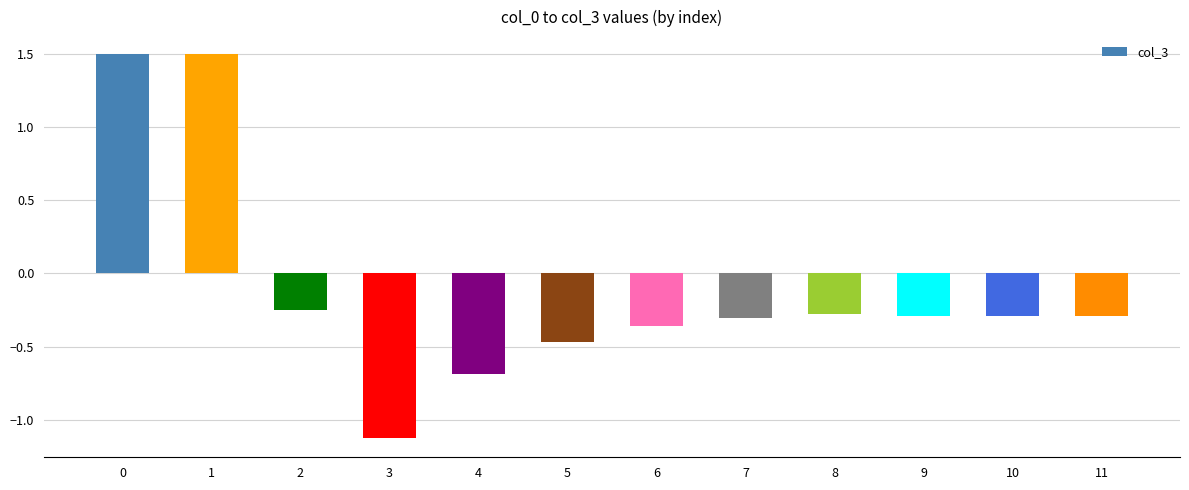

What is the smallest value displayed?

-1.1